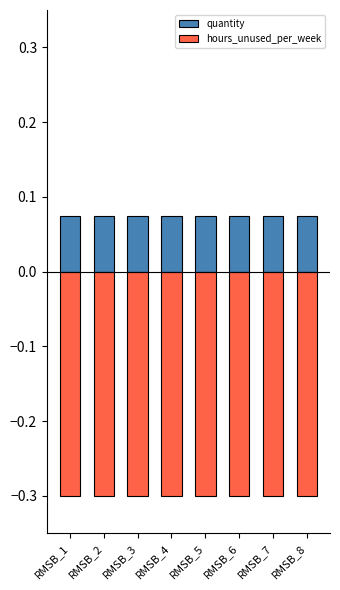

Between RMSB_4 and RMSB_6, which series saw the biggest shift?

quantity